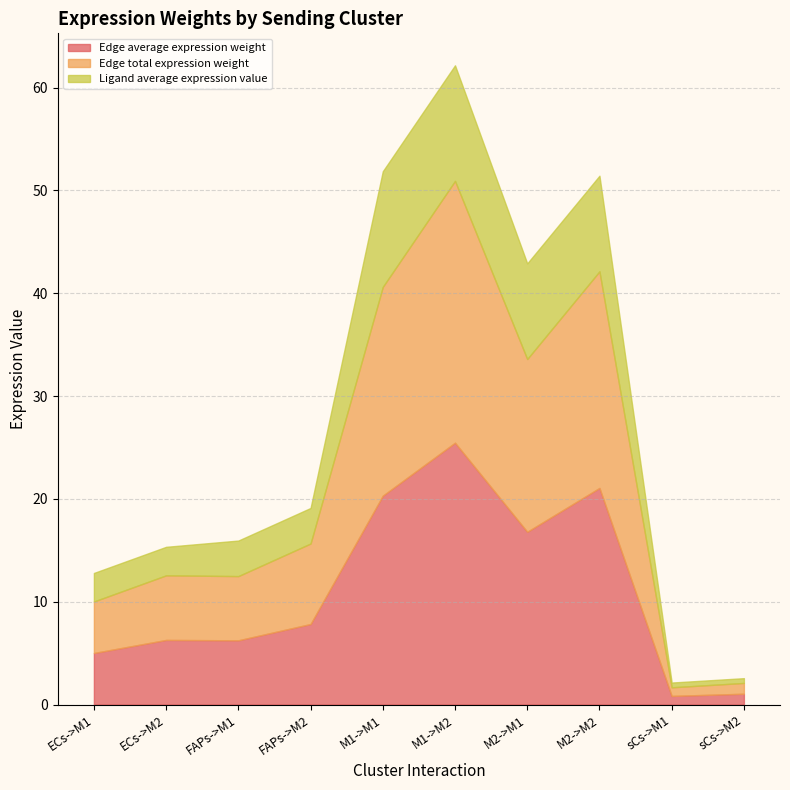

At which category does the chart reach its peak across all series?

M1->M2